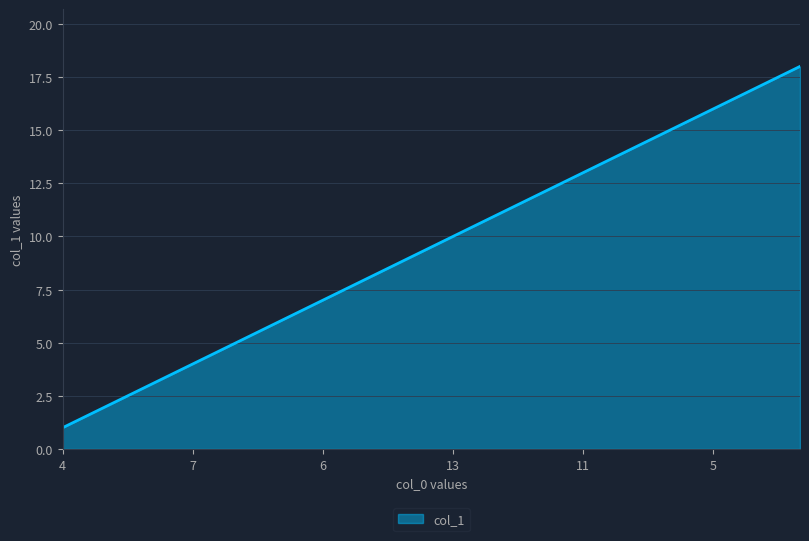

What is the difference between the maximum and minimum values?

17